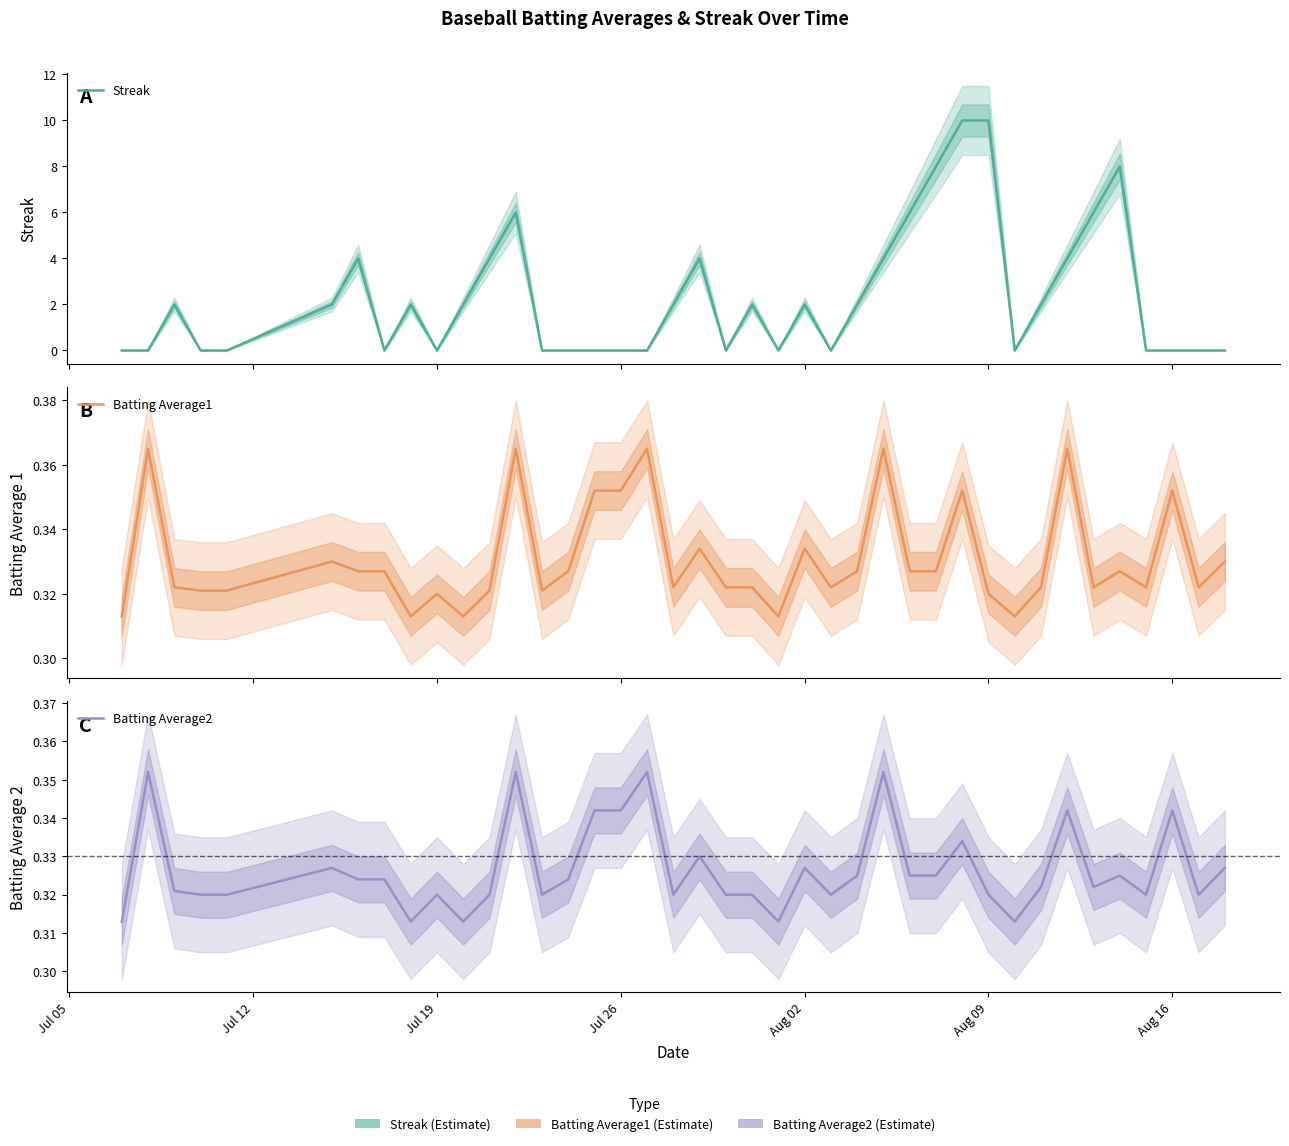

What is the average value of the Batting Average1 series?

0.3